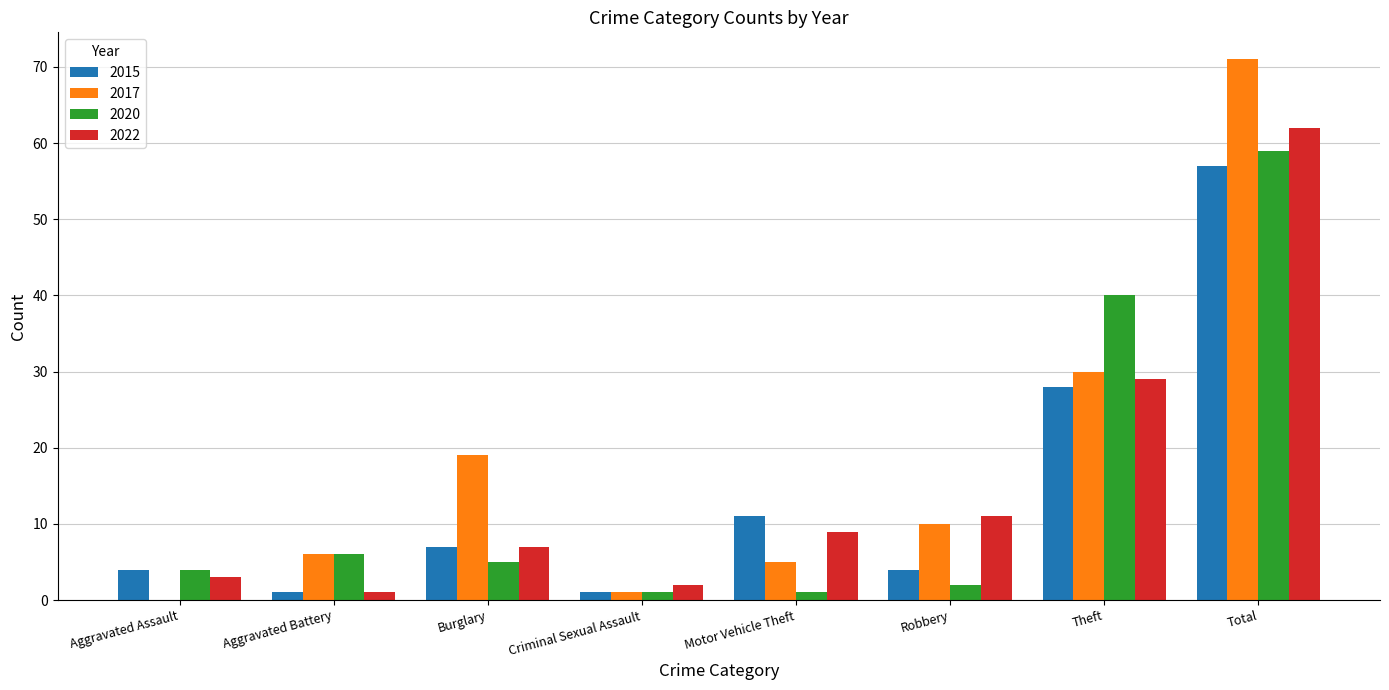

Where is 2022 nearest to the value 31?

Theft